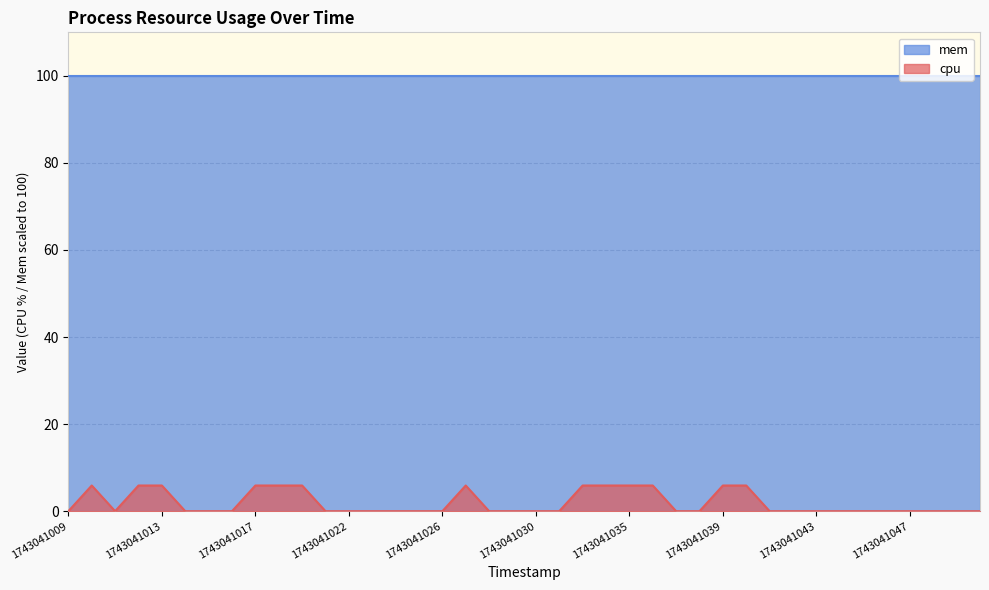

What is the average value?

1.9